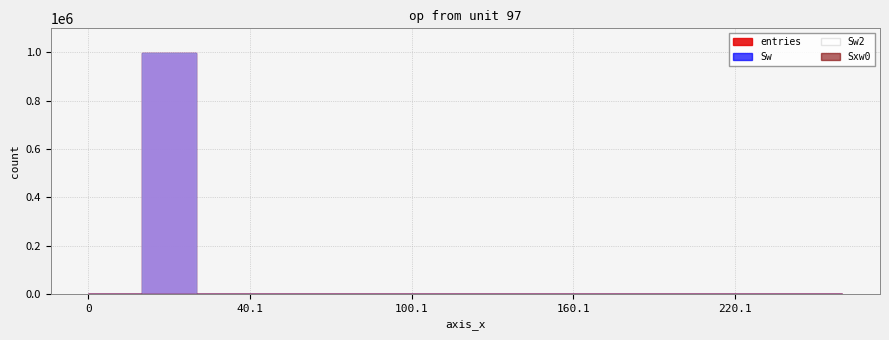

Between 180.1 and 260.1, which series saw the biggest shift?

entries